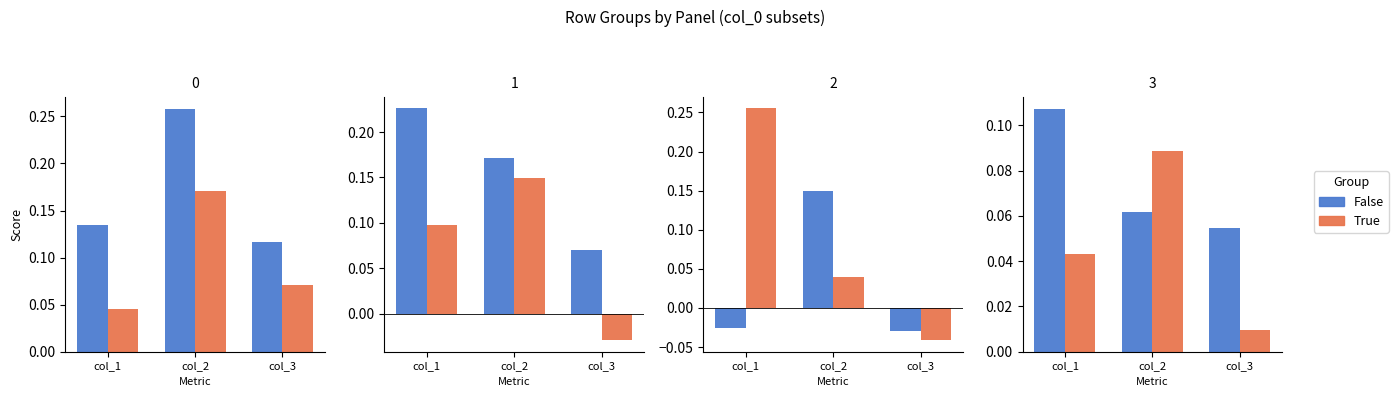

Between col_1 and col_3, which series saw the biggest shift?

False